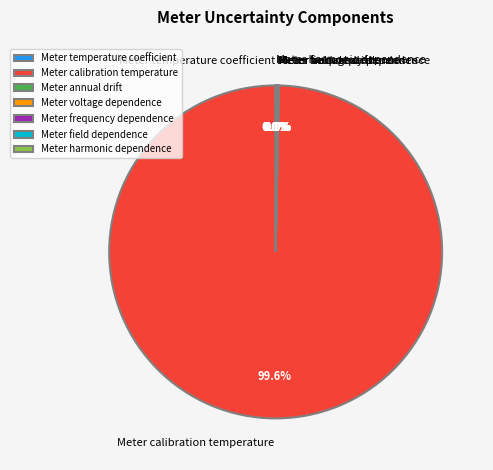

What is the largest slice in the pie chart?

Meter calibration temperature